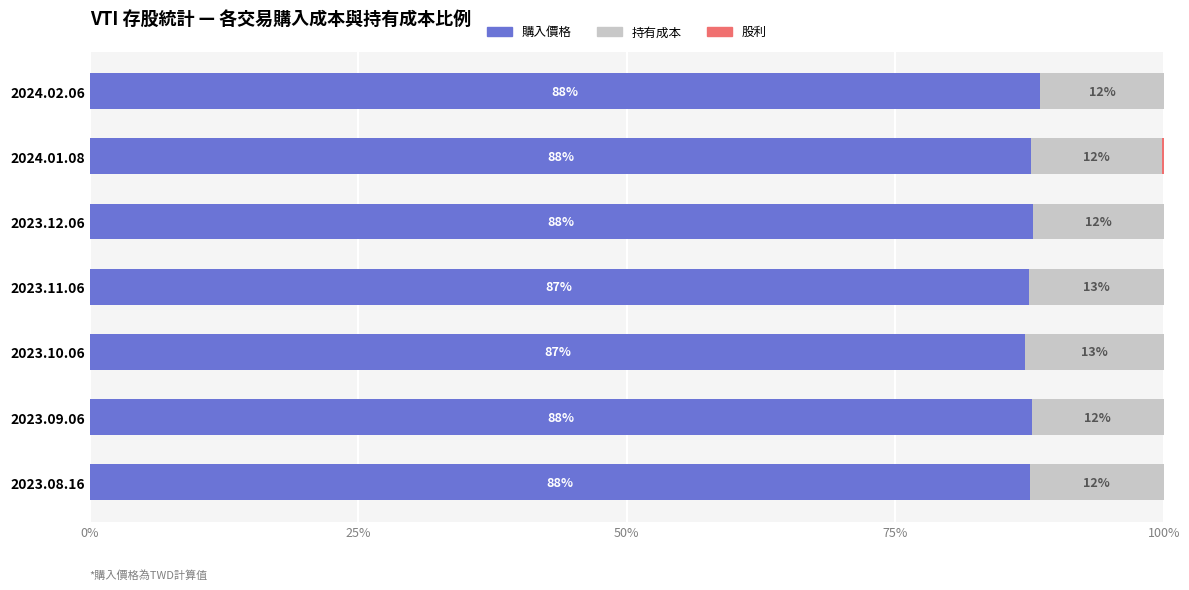

What is the maximum value for 購入價格?

88.5